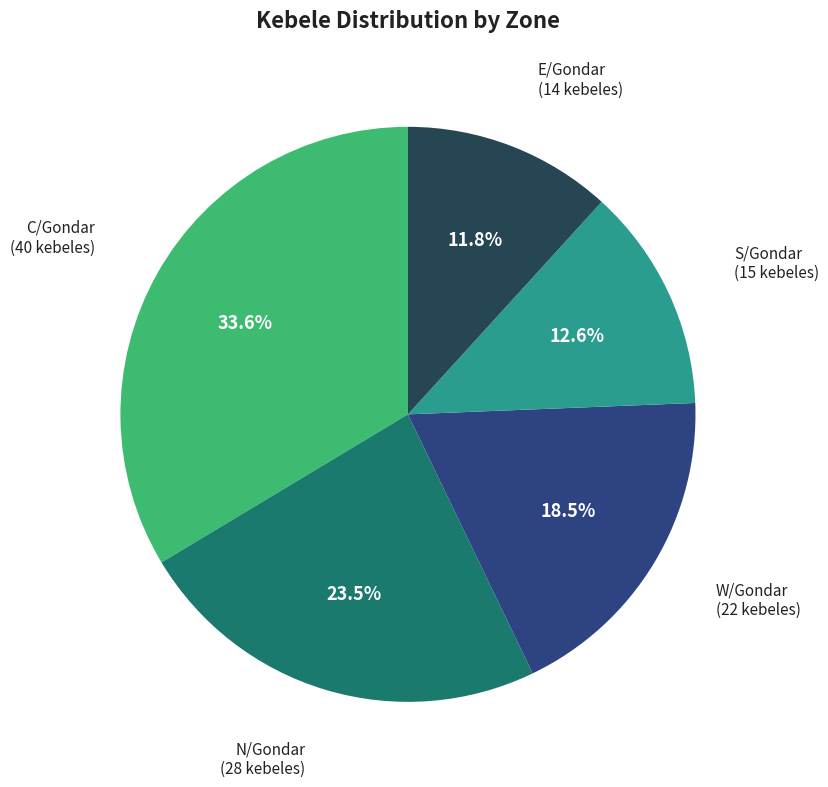

Is there a majority slice in this chart?

No